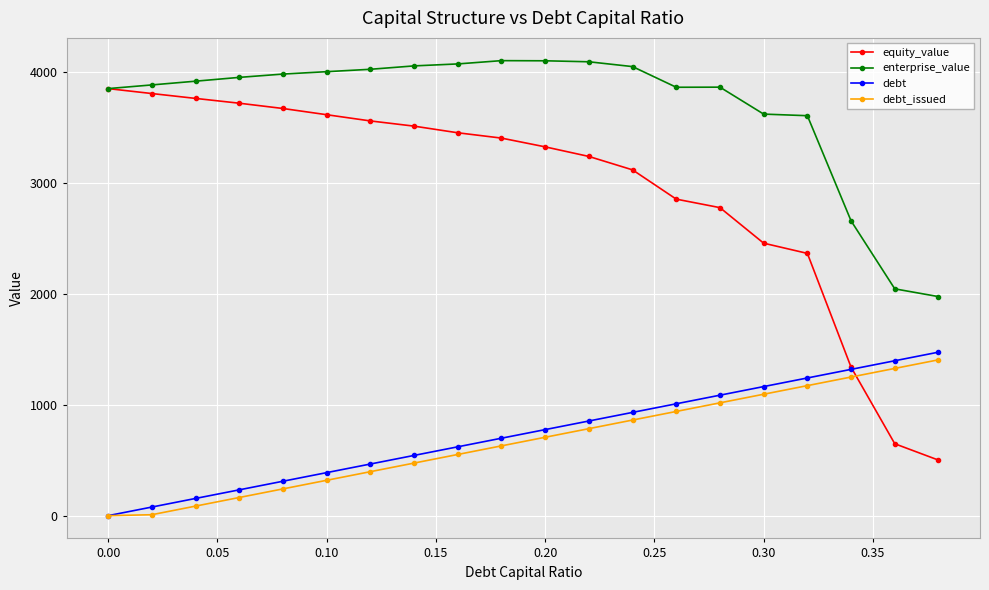

True or false: debt and enterprise_value intersect in this chart.

False